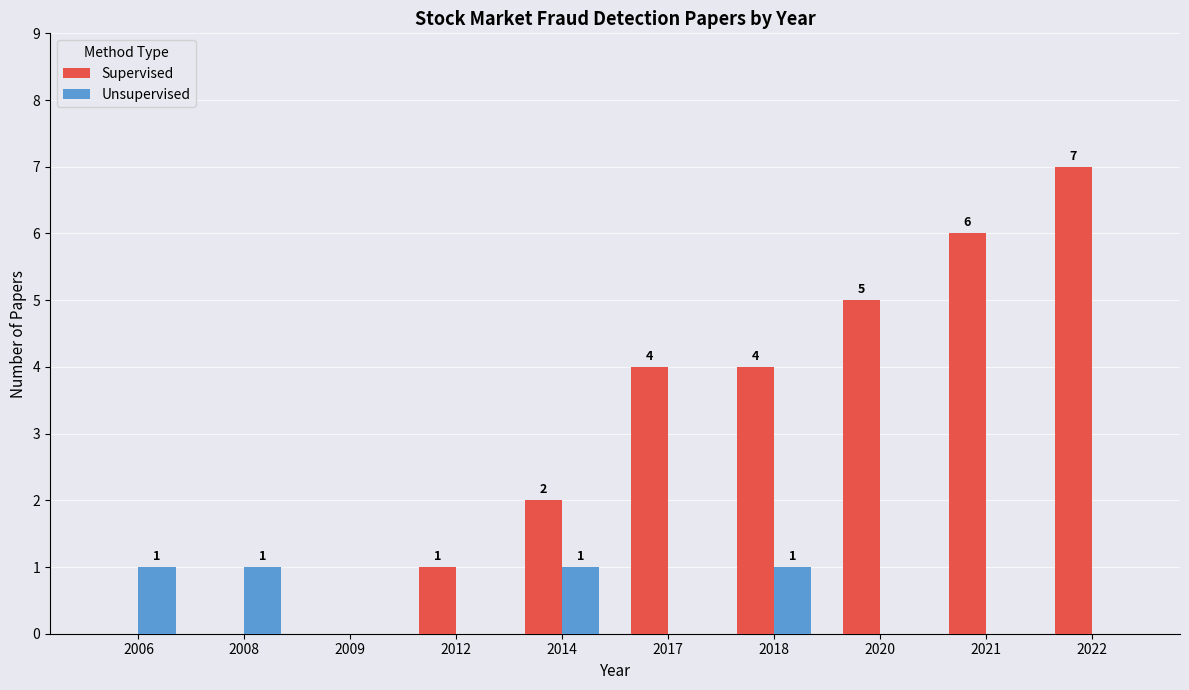

How many data points in Unsupervised are above 0?

4